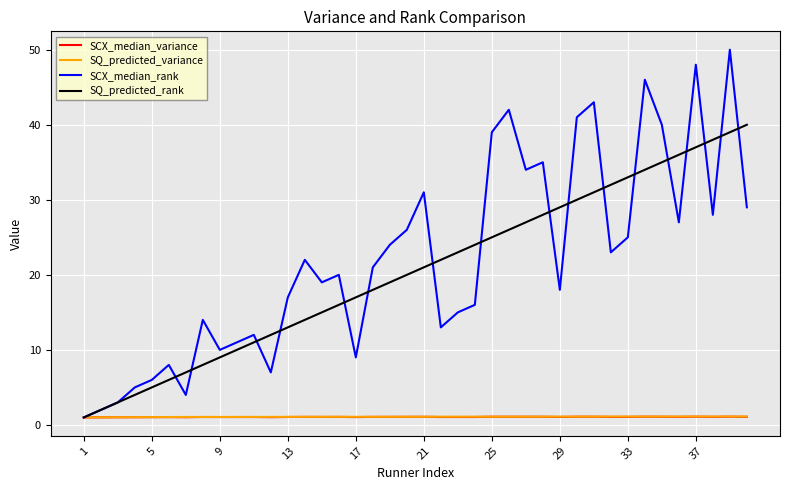

What is the difference between the maximum and second lowest values in the SQ_predicted_rank series?

38.0